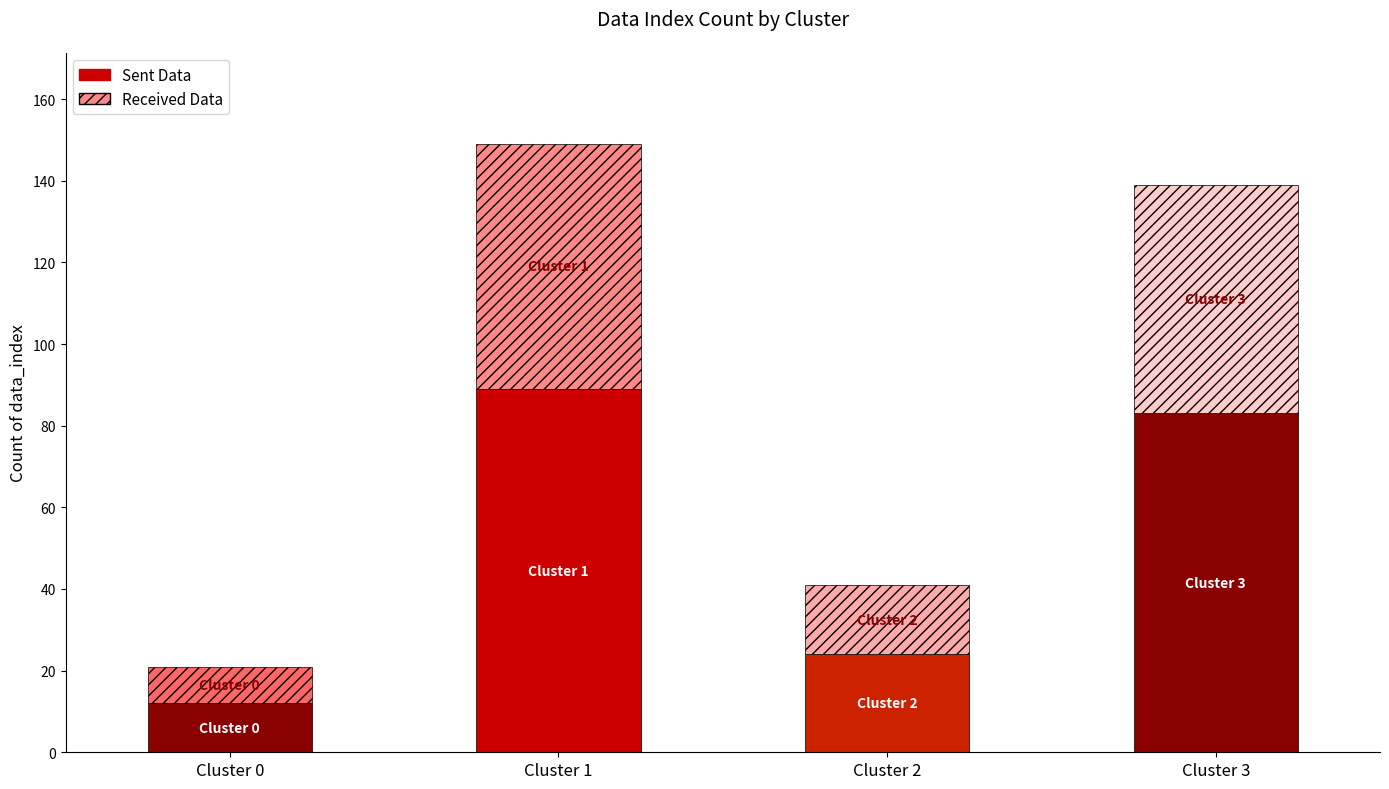

What is the sum of all Sent Data values?

208